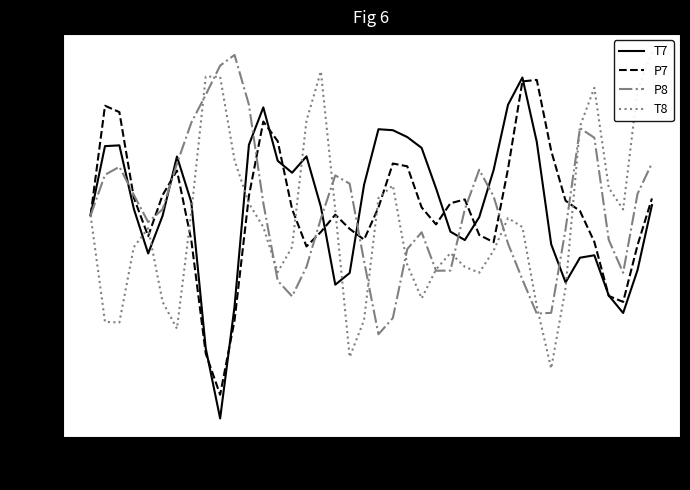

In P8, how many points are lower than both neighbors (excluding endpoints)?

6